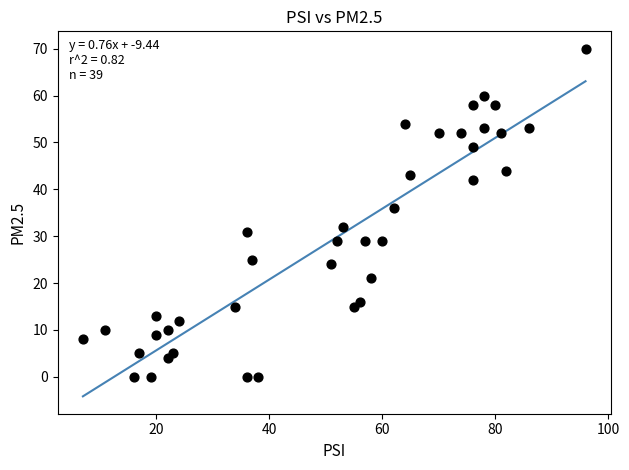

What is the range of X values (max minus min)?

89